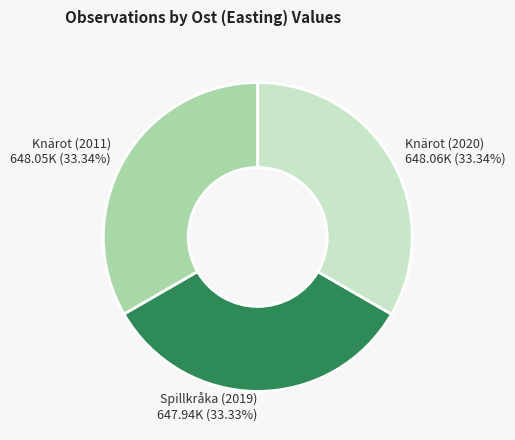

Is there any slice that represents more than half of the pie?

No